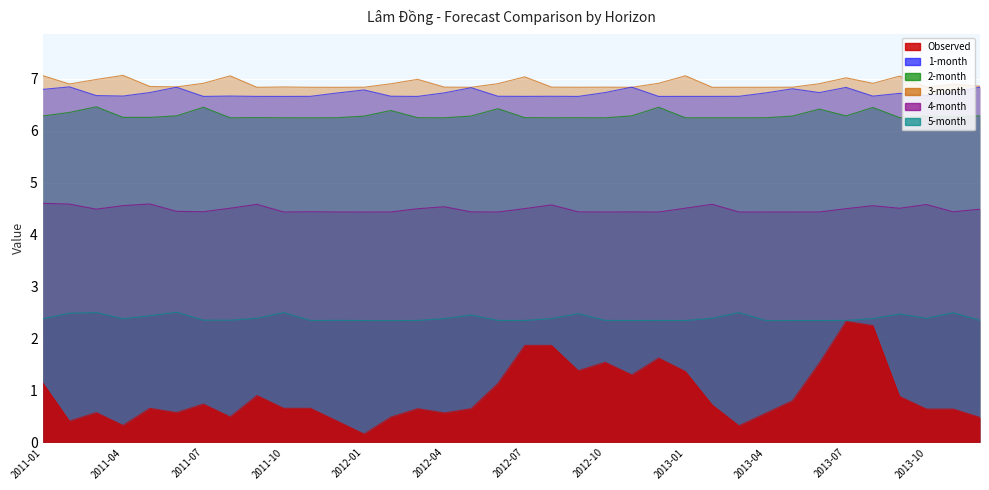

What is the difference between the highest and lowest values at 2013-08?

4.7